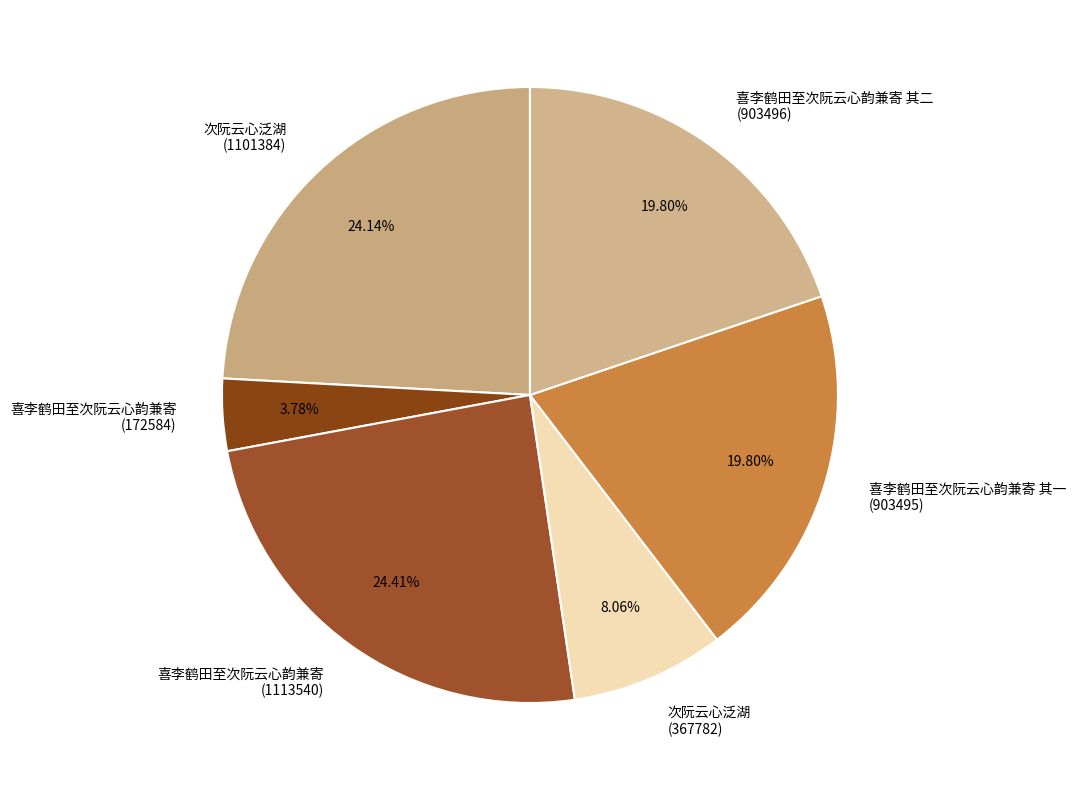

Count the number of slices in the pie.

6